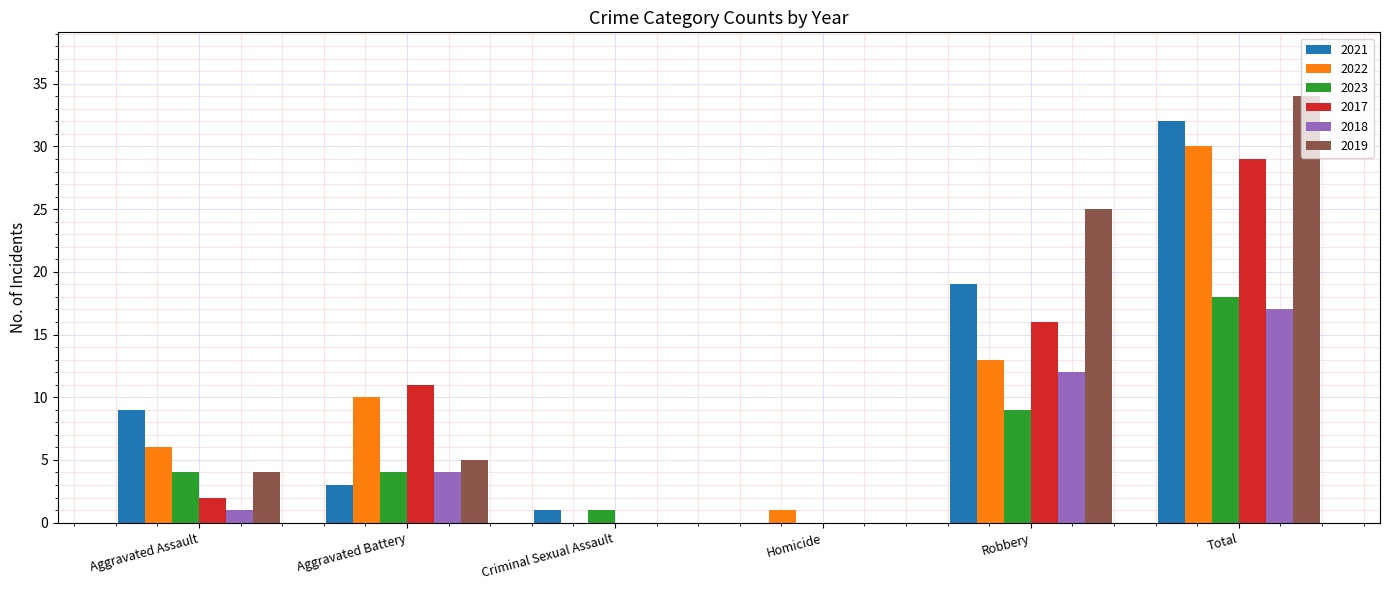

Reading left to right, extract all data points from this chart.

2021: Aggravated Assault=9	Aggravated Battery=3	Criminal Sexual Assault=1	Homicide=0	Robbery=19	Total=32
2022: Aggravated Assault=6	Aggravated Battery=10	Criminal Sexual Assault=0	Homicide=1	Robbery=13	Total=30
2023: Aggravated Assault=4	Aggravated Battery=4	Criminal Sexual Assault=1	Homicide=0	Robbery=9	Total=18
2017: Aggravated Assault=2	Aggravated Battery=11	Criminal Sexual Assault=0	Homicide=0	Robbery=16	Total=29
2018: Aggravated Assault=1	Aggravated Battery=4	Criminal Sexual Assault=0	Homicide=0	Robbery=12	Total=17
2019: Aggravated Assault=4	Aggravated Battery=5	Criminal Sexual Assault=0	Homicide=0	Robbery=25	Total=34